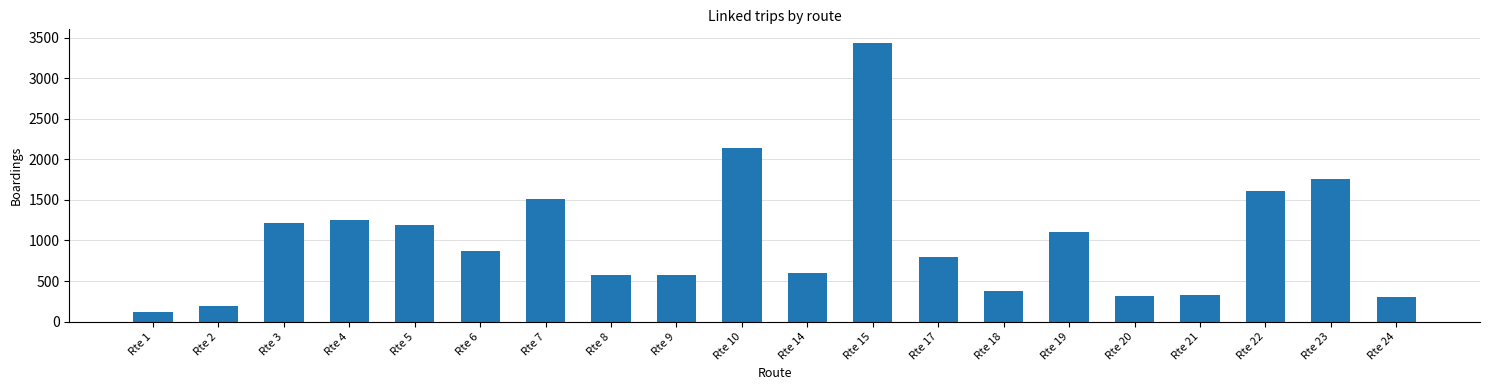

Which has a higher value, Rte 10 or Rte 4?

Rte 10